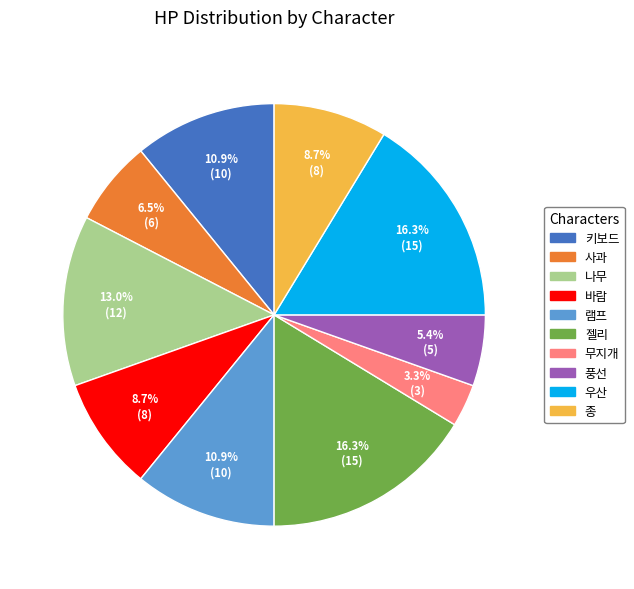

Is there a majority slice in this chart?

No